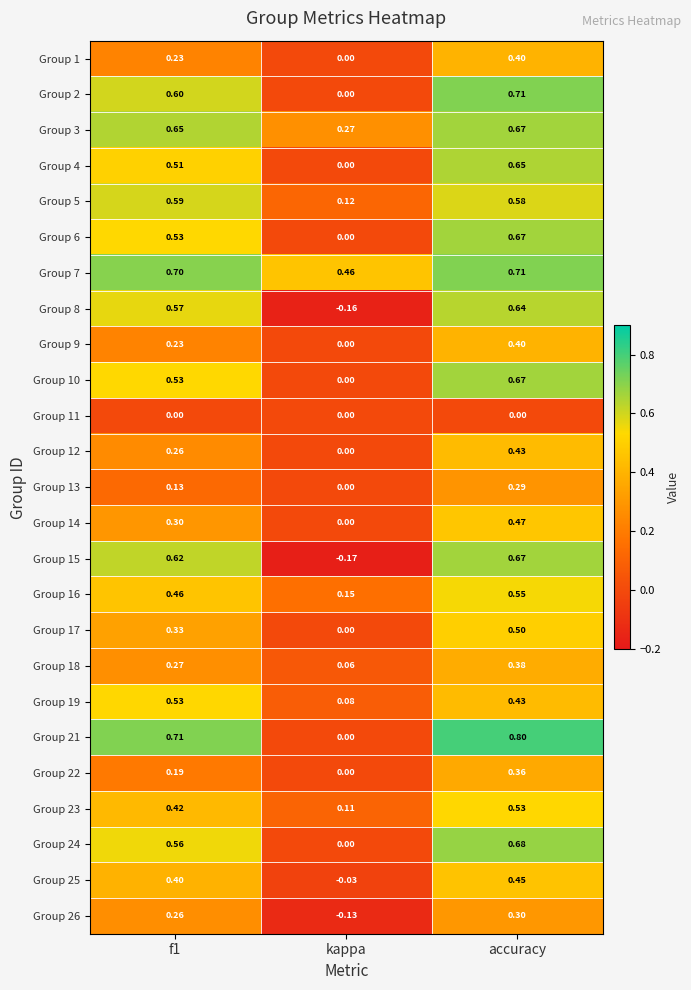

How many data points does each series have?

3